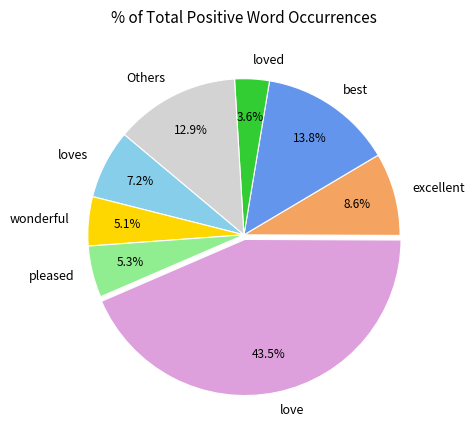

To the nearest percent, what percentage of the pie is loved?

4%